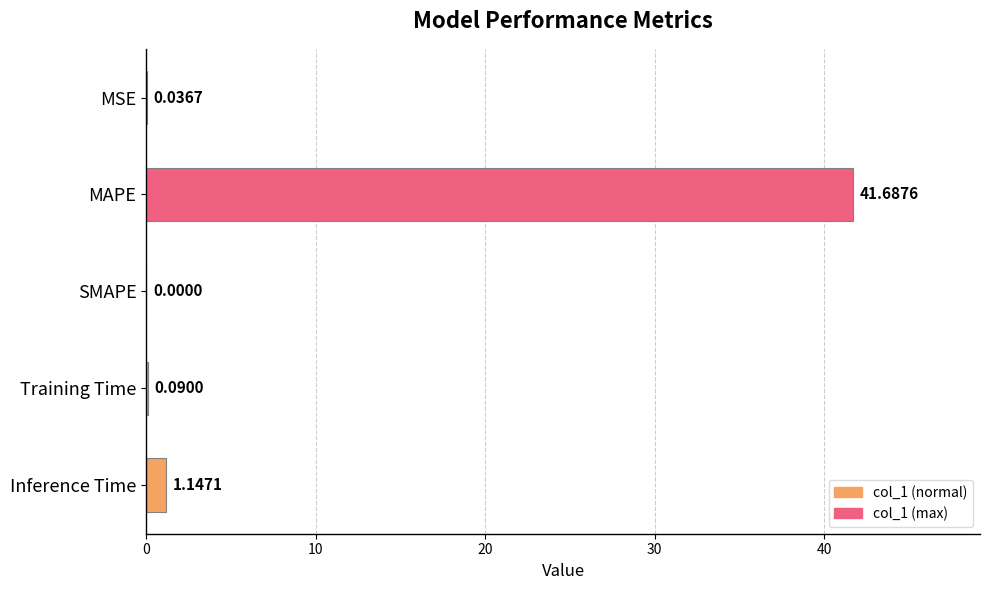

What is the sum of all values?

43.0